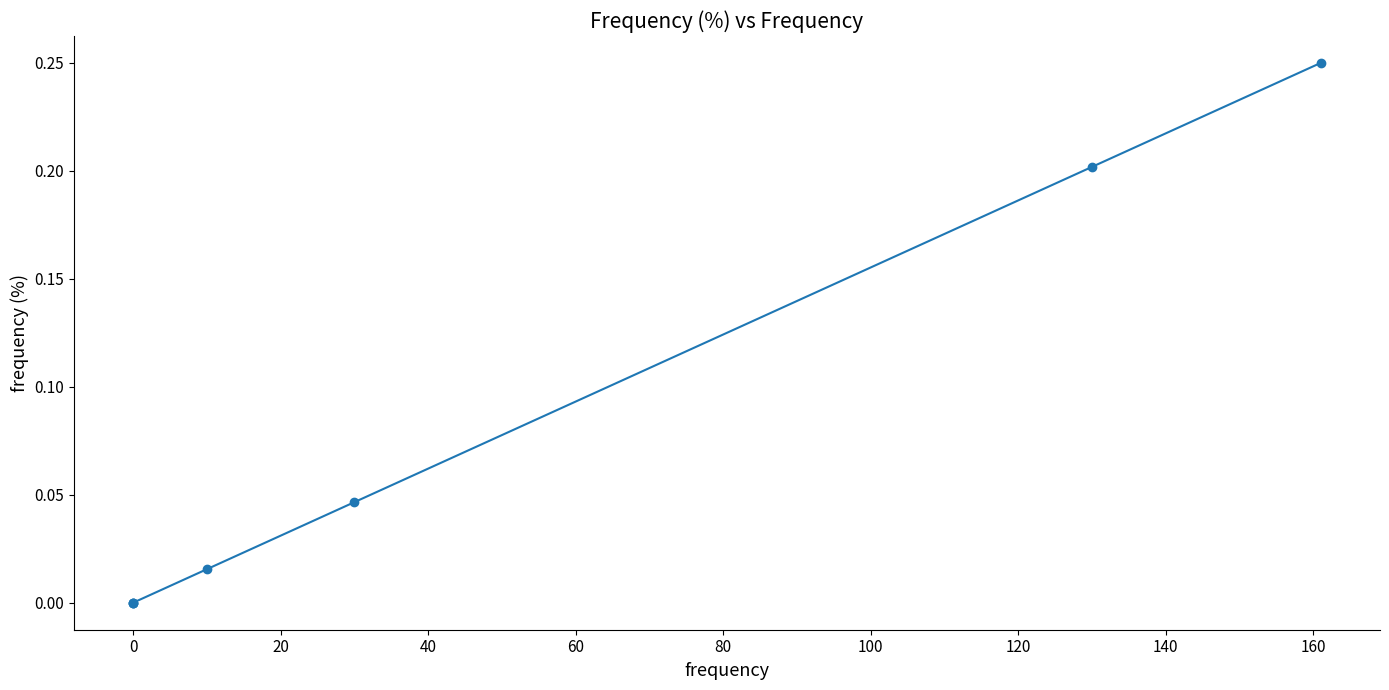

How many values are above zero?

4